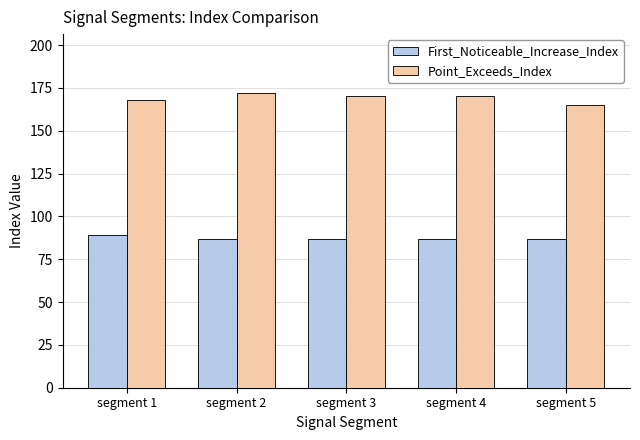

Are the bars grouped side by side (vs. stacked)?

Yes